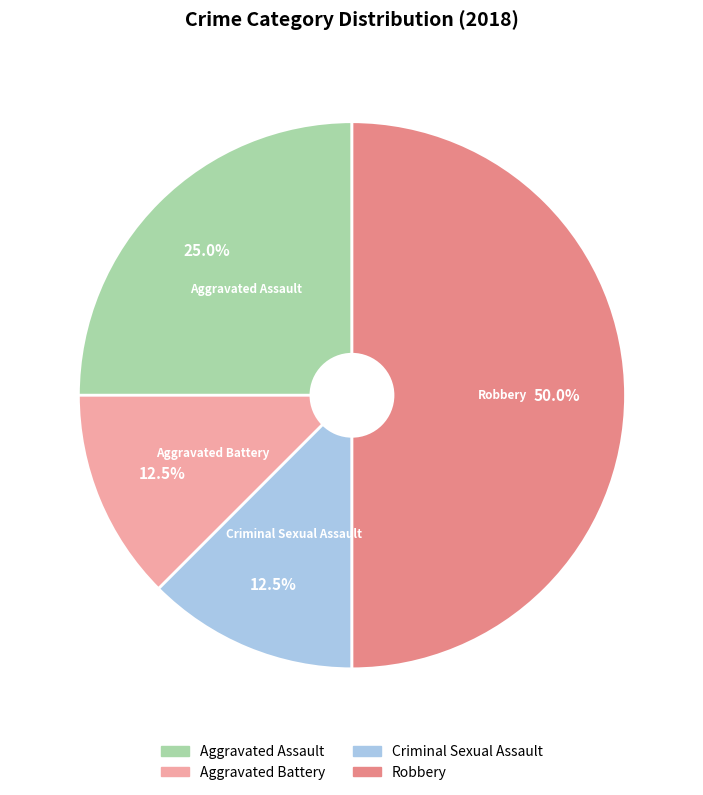

What percentage do Aggravated Battery and Criminal Sexual Assault together represent?

25.0%